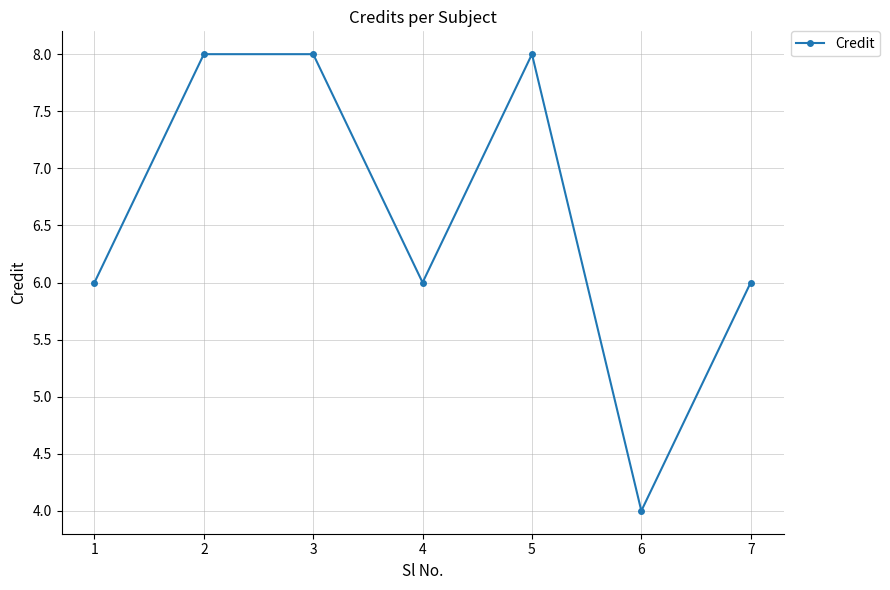

What is the sum of the values at 4 and 3?

14